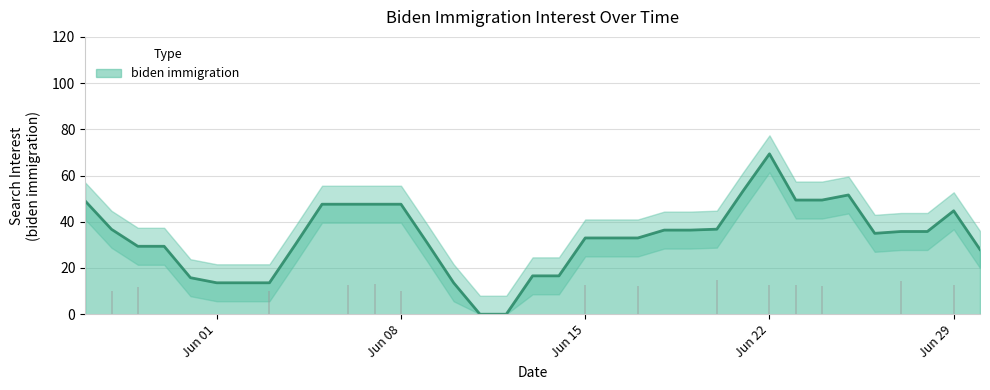

The value of biden immigration at Jun 01 is 13.6. True or false?

True